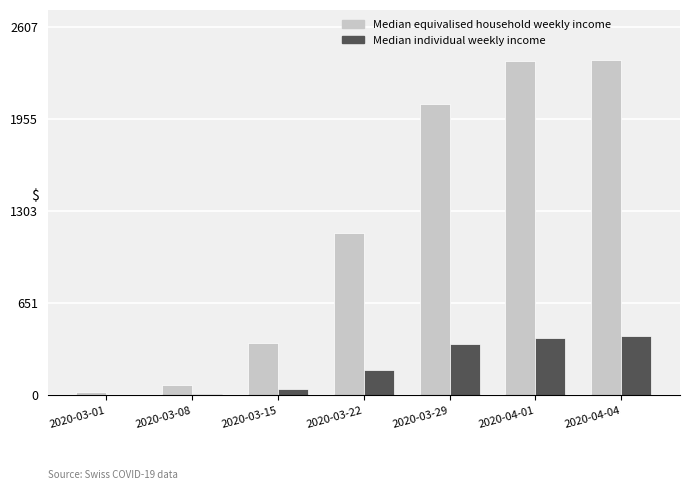

What is the difference between the Median individual weekly income values at 2020-03-29 and 2020-03-15?

319